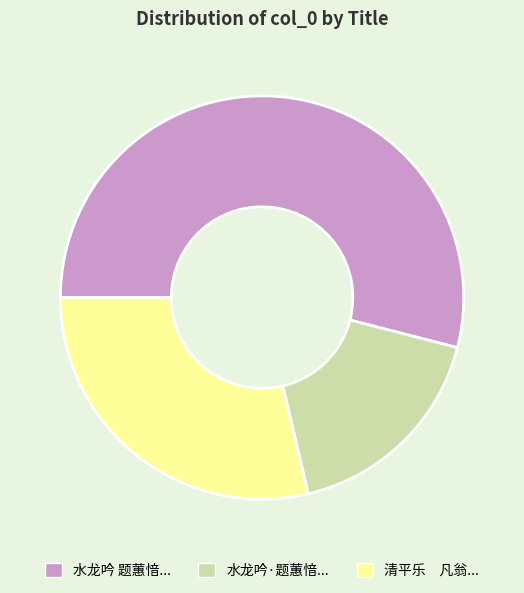

Does any single category account for the majority?

Yes